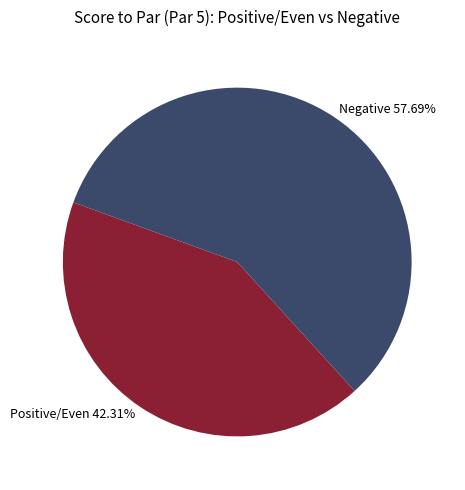

To the nearest percent, what is the average slice percentage?

50%